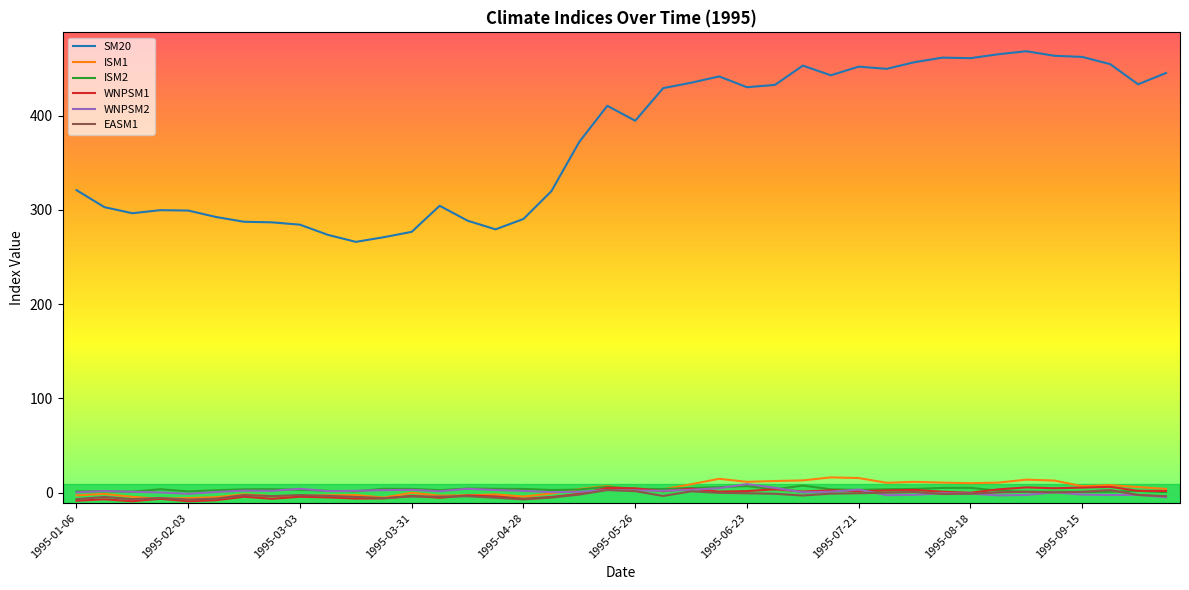

Which series has the largest total across all categories?

SM20